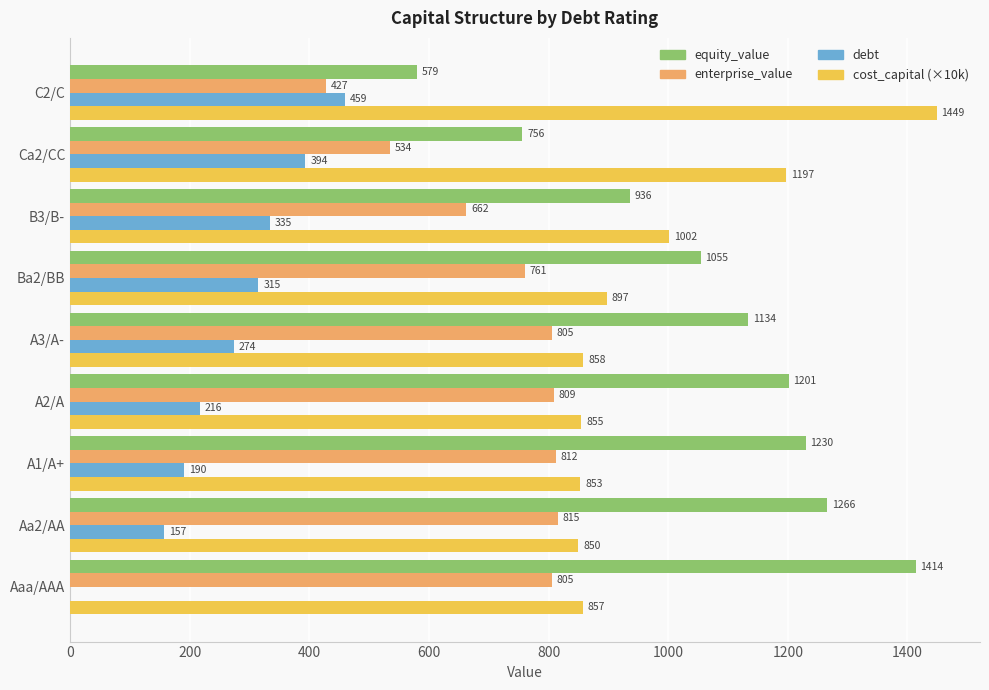

How many data points does each series have?

9